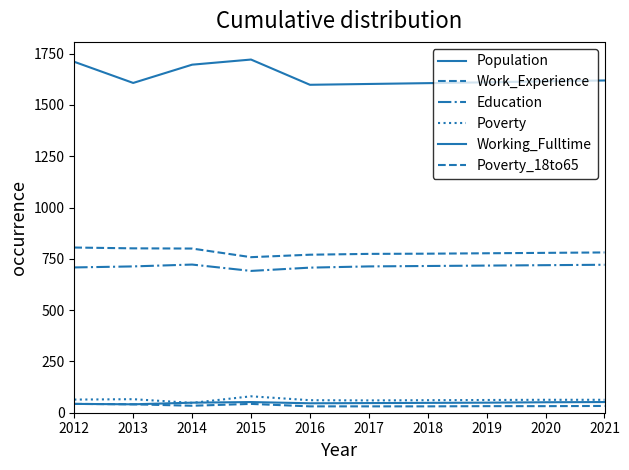

True or false: Education and Work_Experience cross at least once.

False